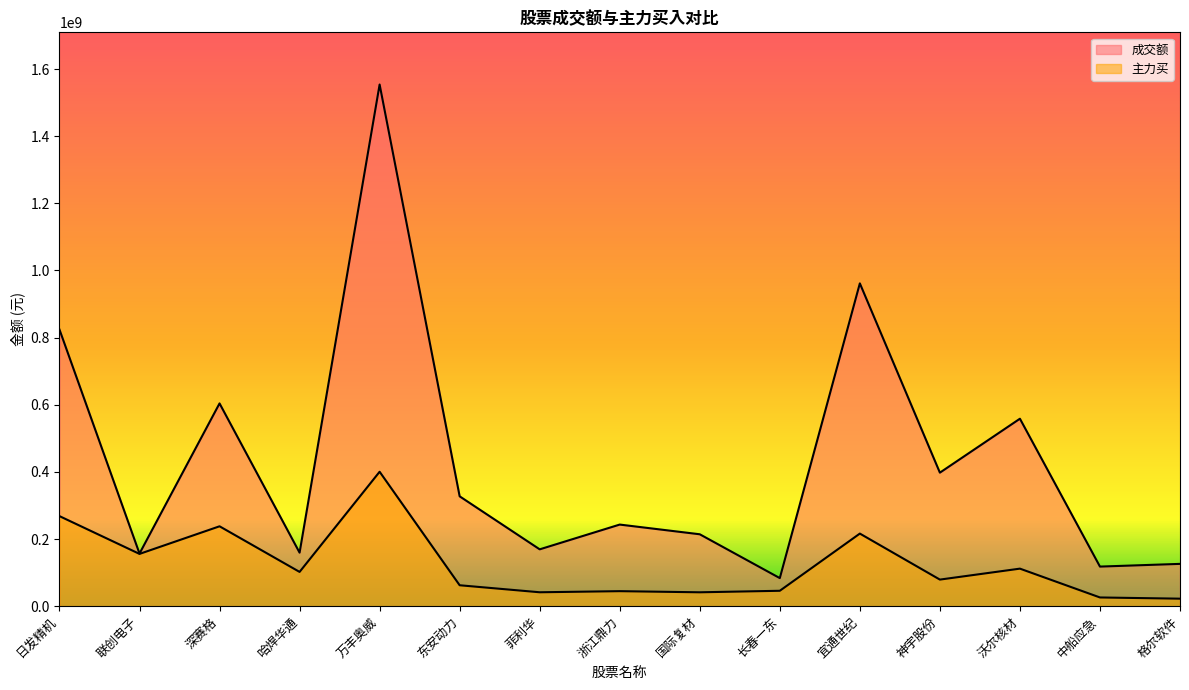

What is the average value of the 成交额 series?

433138508